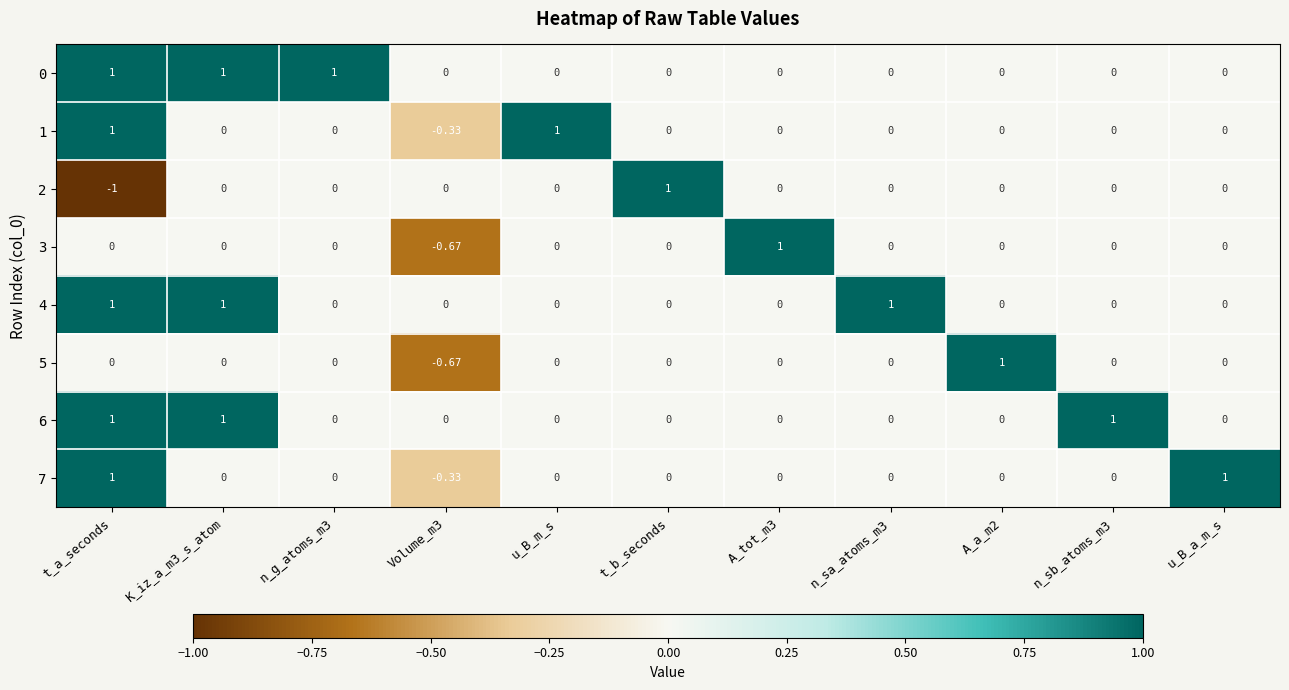

Which category has the lowest value across all series?

t_a_seconds